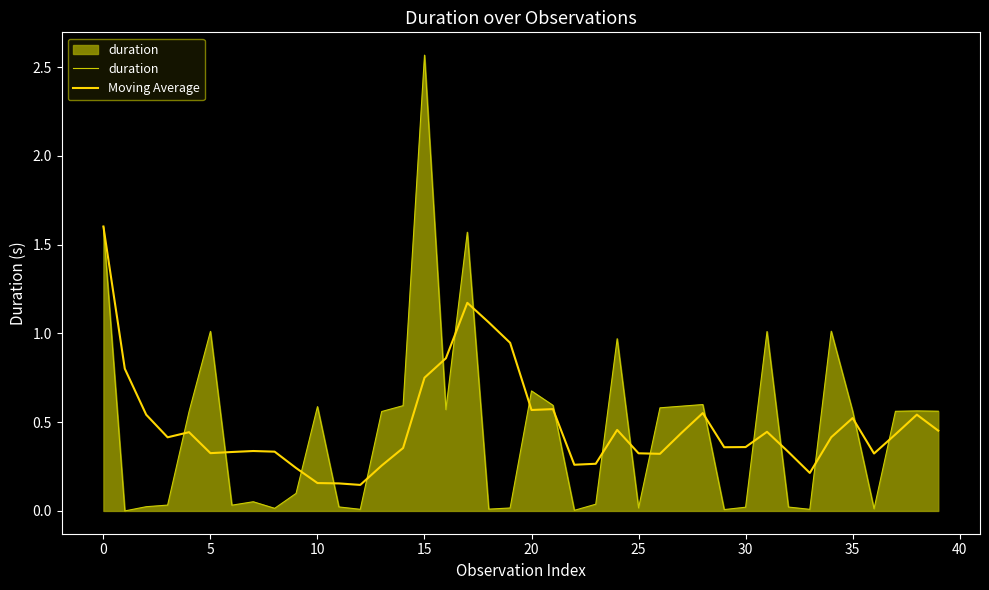

Rank the series by their maximum value, from highest to lowest.

duration, Moving Average